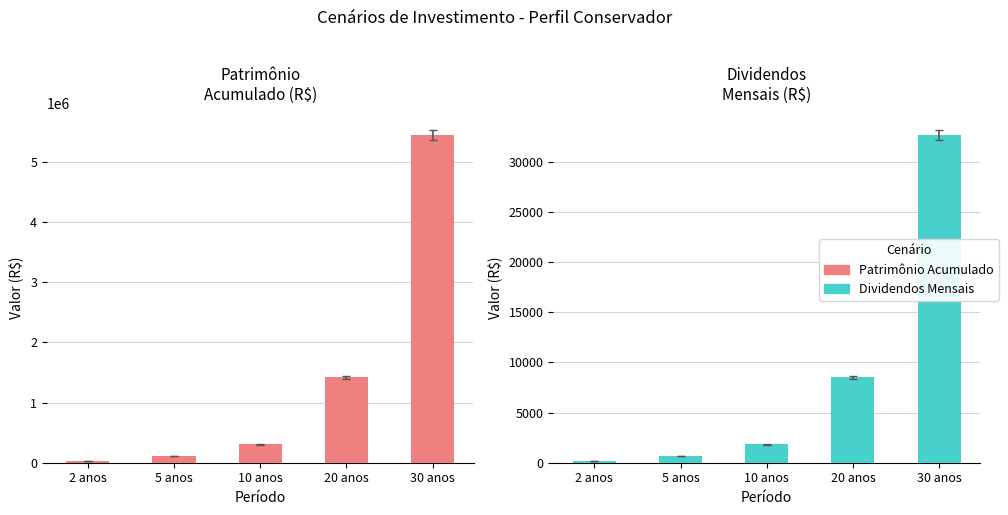

What is the label of the 1st bar from the right?

30 anos